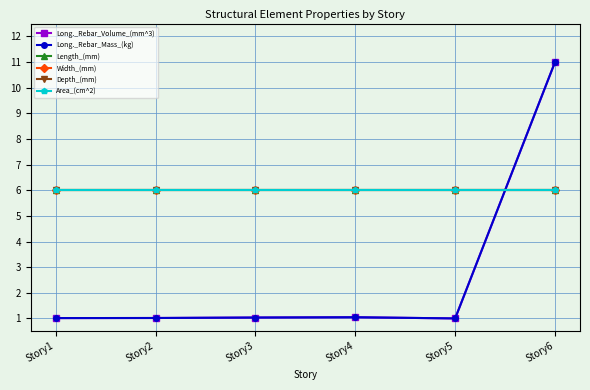

Reading left to right, what are all the values shown in this chart?

Long._Rebar_Volume_(mm^3): 1.0	1.0	1.0	1.0	1.0	11.0
Long._Rebar_Mass_(kg): 1.0	1.0	1.0	1.0	1.0	11.0
Length_(mm): 6.0	6.0	6.0	6.0	6.0	6.0
Width_(mm): 6.0	6.0	6.0	6.0	6.0	6.0
Depth_(mm): 6.0	6.0	6.0	6.0	6.0	6.0
Area_(cm^2): 6.0	6.0	6.0	6.0	6.0	6.0